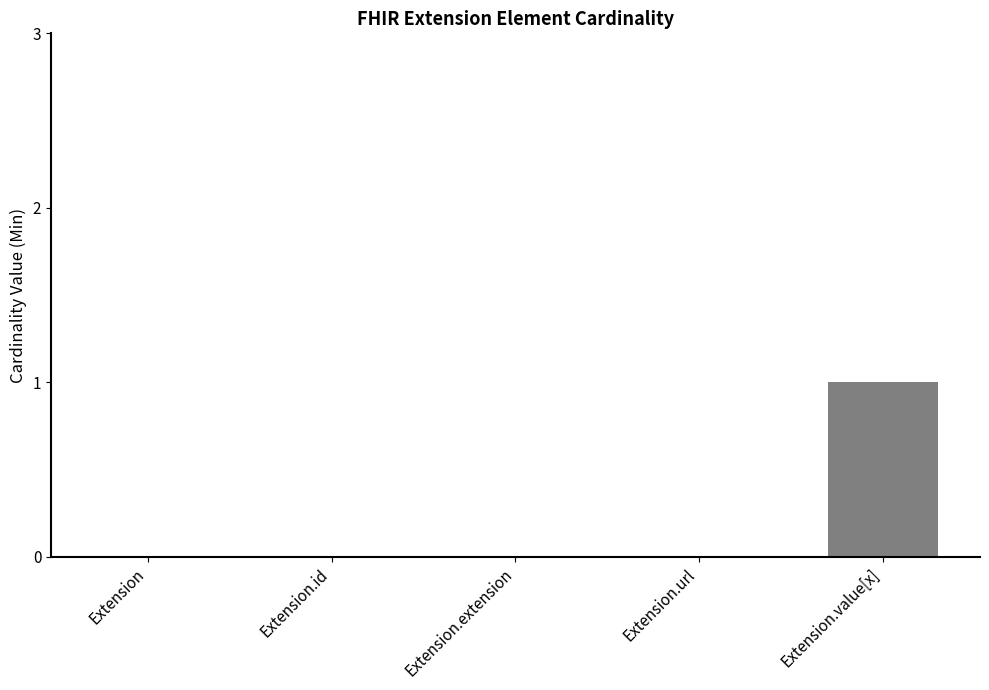

What is the change in value from Extension.id to Extension.value[x]?

+1